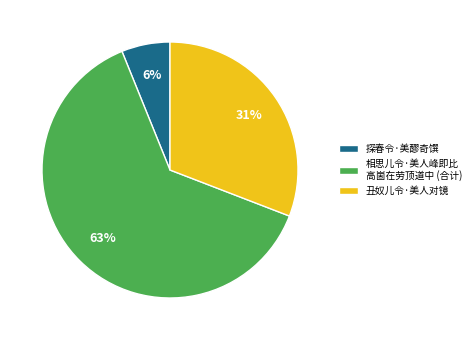

Rank the categories by value from lowest to highest.

探春令·美醪奇馔, 丑奴儿令·美人对镜, 相思儿令·美人峰即比 高崮在劳顶道中 (合计)